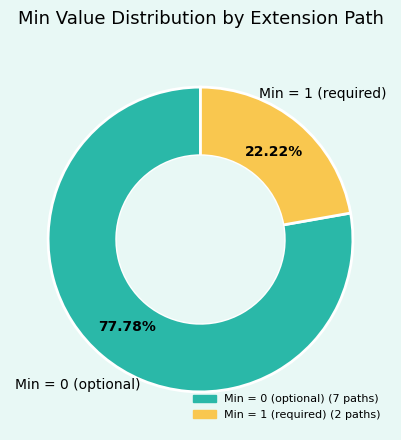

How many segments does this pie chart have?

2